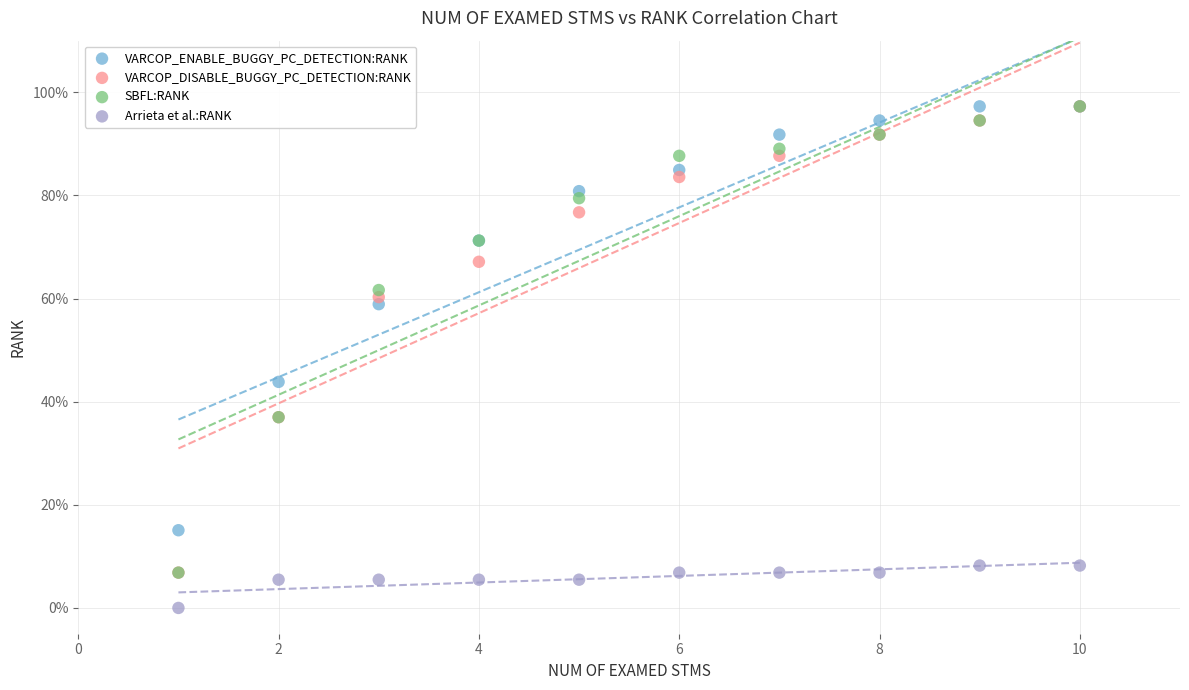

Which series reaches the minimum Y coordinate?

Arrieta et al.:RANK